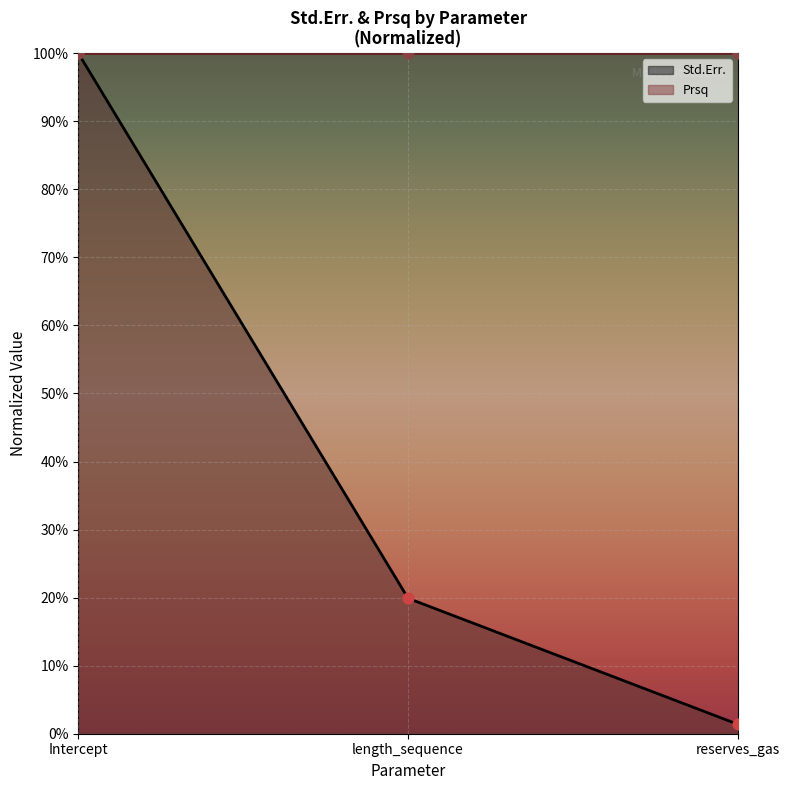

What is the change in value from Intercept to length_sequence?

-0.8